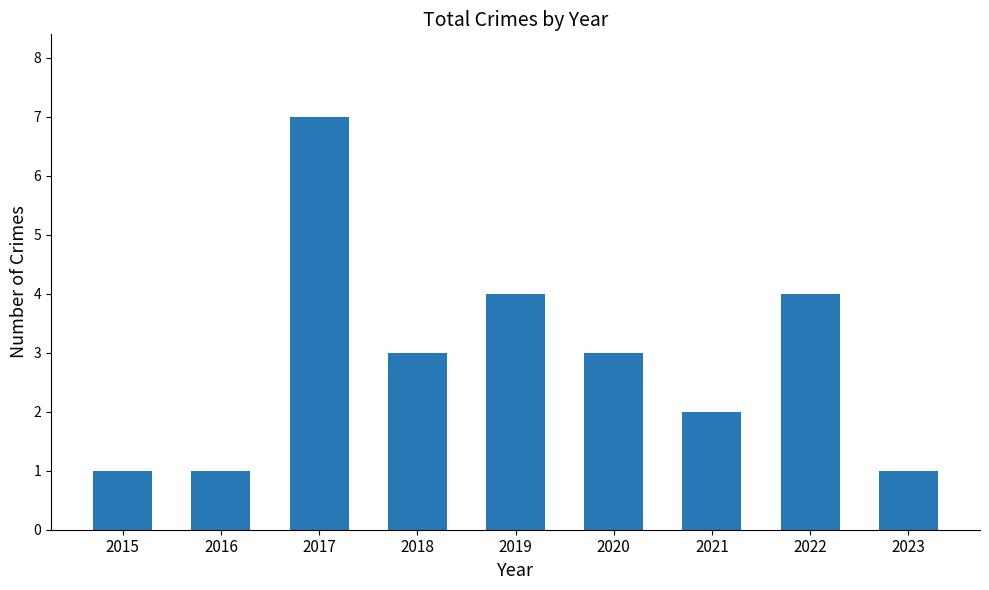

How many bars are there in total?

9